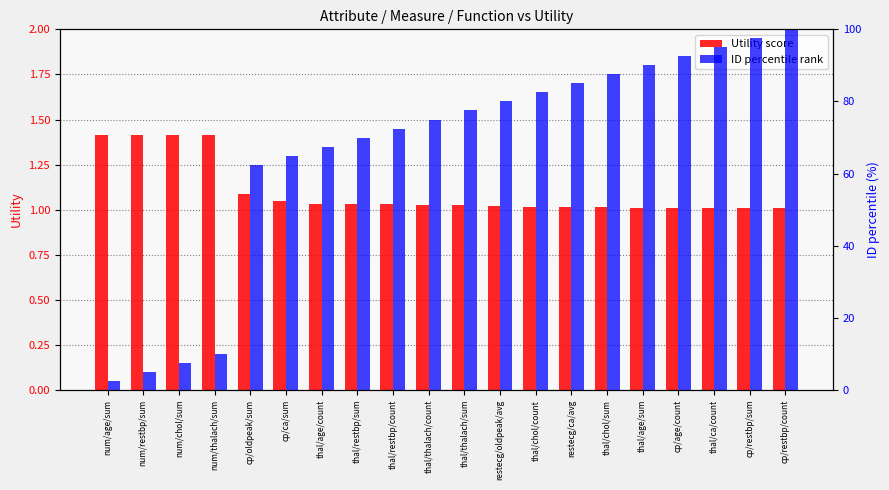

How many bars are there in each group?

2